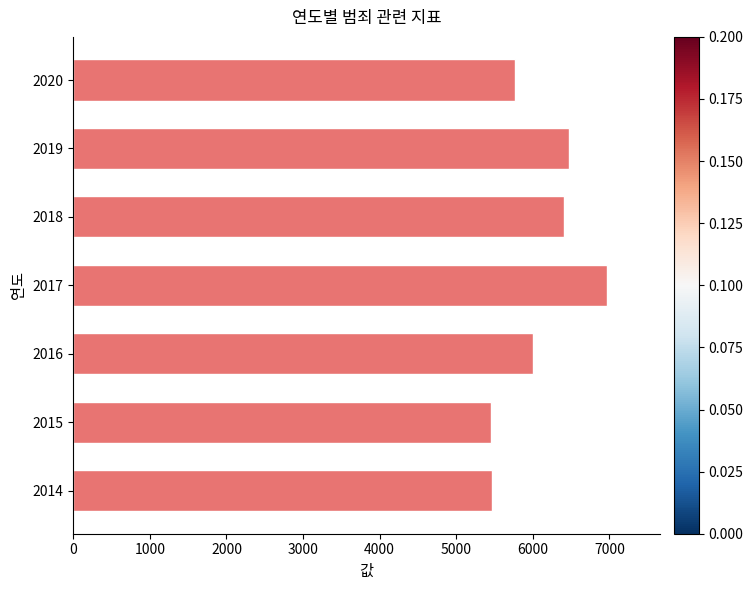

What is the sum of all values?

42520